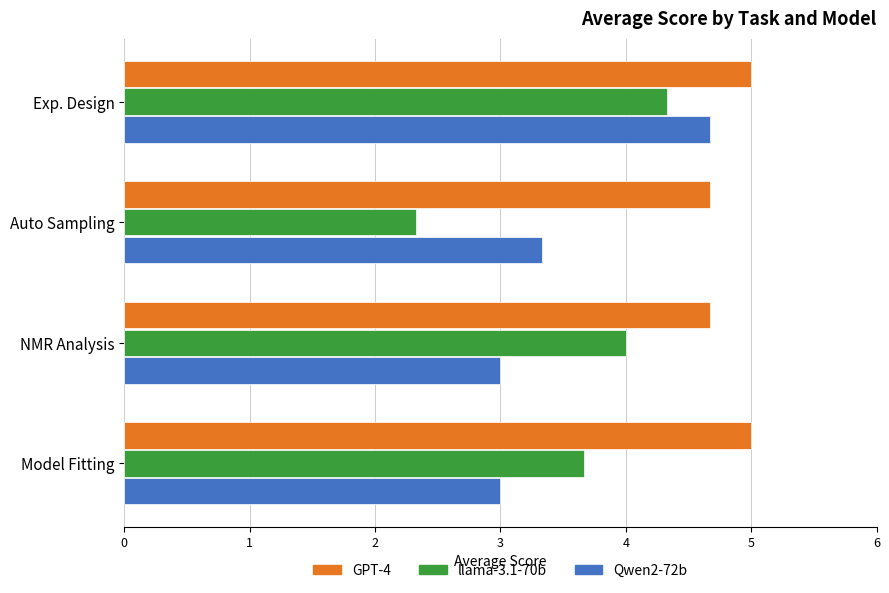

What is the approximate value of llama-3.1-70b at NMR Analysis?

4.0